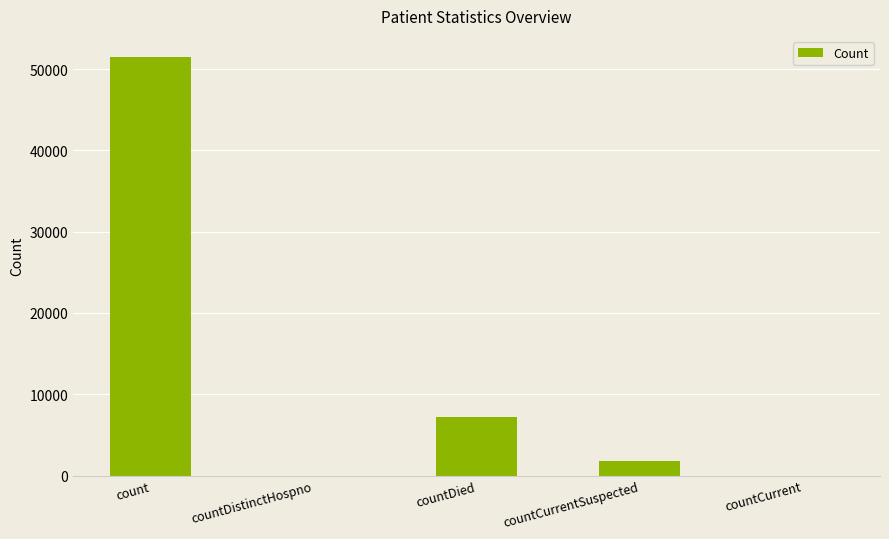

Which category has the highest value across all series?

count